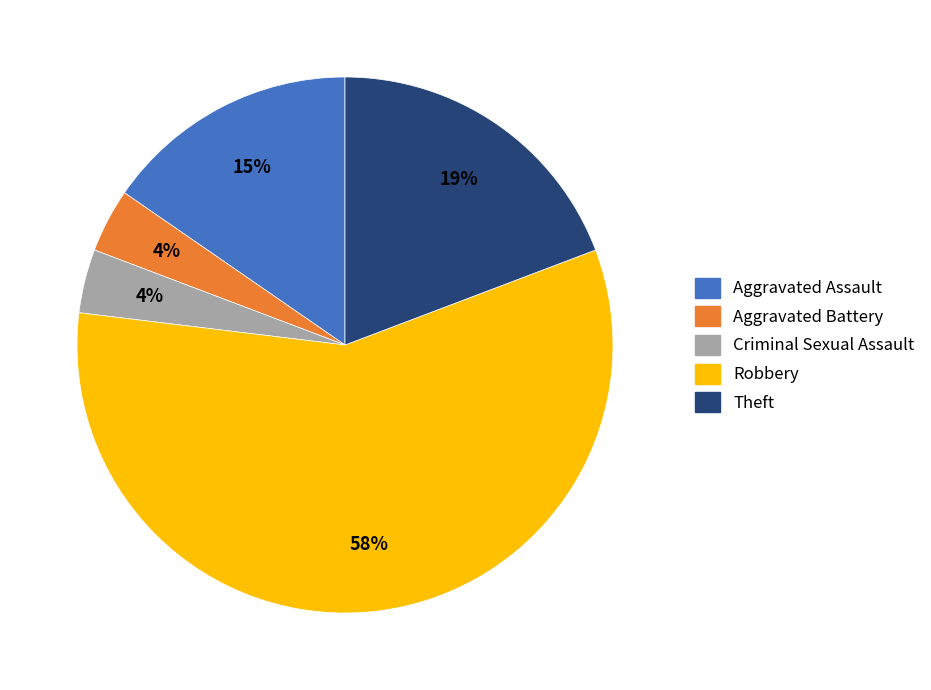

Which has a higher value, Aggravated Battery or Robbery?

Robbery